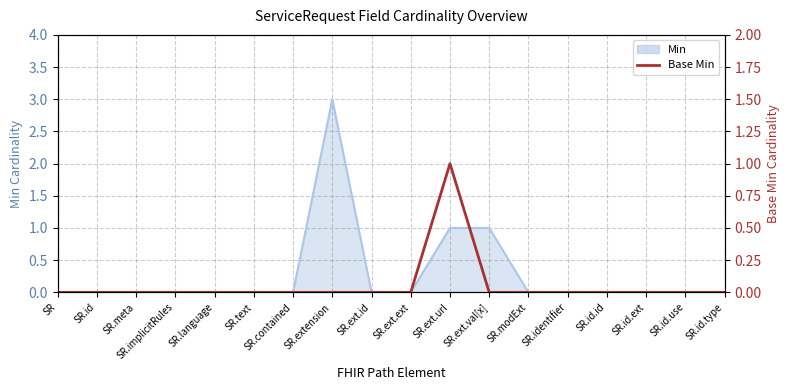

Does the chart display data point markers on the line(s)?

No